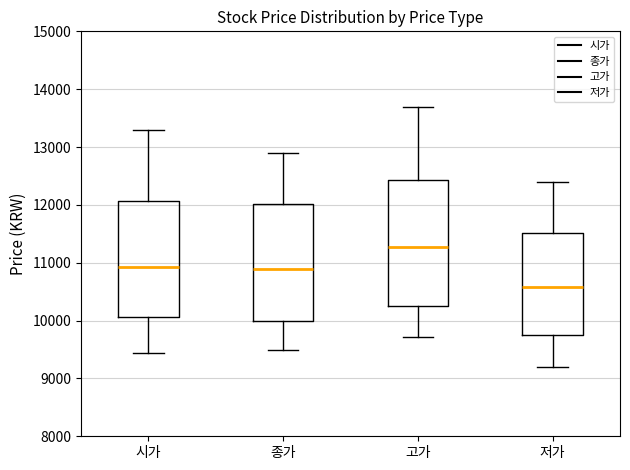

Reading left to right, read every box against the y-axis: the position of its median line, the range the box covers, and the ends of its whiskers. The values are not printed on the chart, so give them approximately, as read against the axis.

시가: median 10900, box 10100 to 12100, whiskers 9400 to 13300
종가: median 10900, box 10000 to 12000, whiskers 9500 to 12900
고가: median 11300, box 10300 to 12400, whiskers 9700 to 13700
저가: median 10600, box 9700 to 11500, whiskers 9200 to 12400